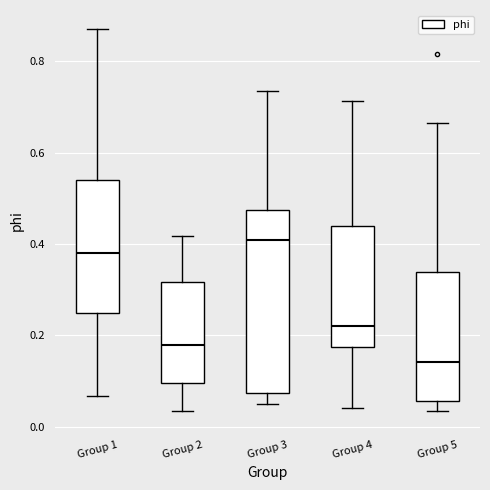

Reading left to right, transcribe this box plot: for each box, give where its median line is, the range the box spans, and where its two whiskers end, as read against the y-axis. The values are not printed on the chart, so give them approximately, as read against the axis.

Group 1: median 0.38, box 0.24 to 0.54, whiskers 0.06 to 0.88
Group 2: median 0.18, box 0.10 to 0.32, whiskers 0.04 to 0.42
Group 3: median 0.40, box 0.08 to 0.48, whiskers 0.06 to 0.74
Group 4: median 0.22, box 0.18 to 0.44, whiskers 0.04 to 0.72
Group 5: median 0.14, box 0.06 to 0.34, whiskers 0.04 to 0.66